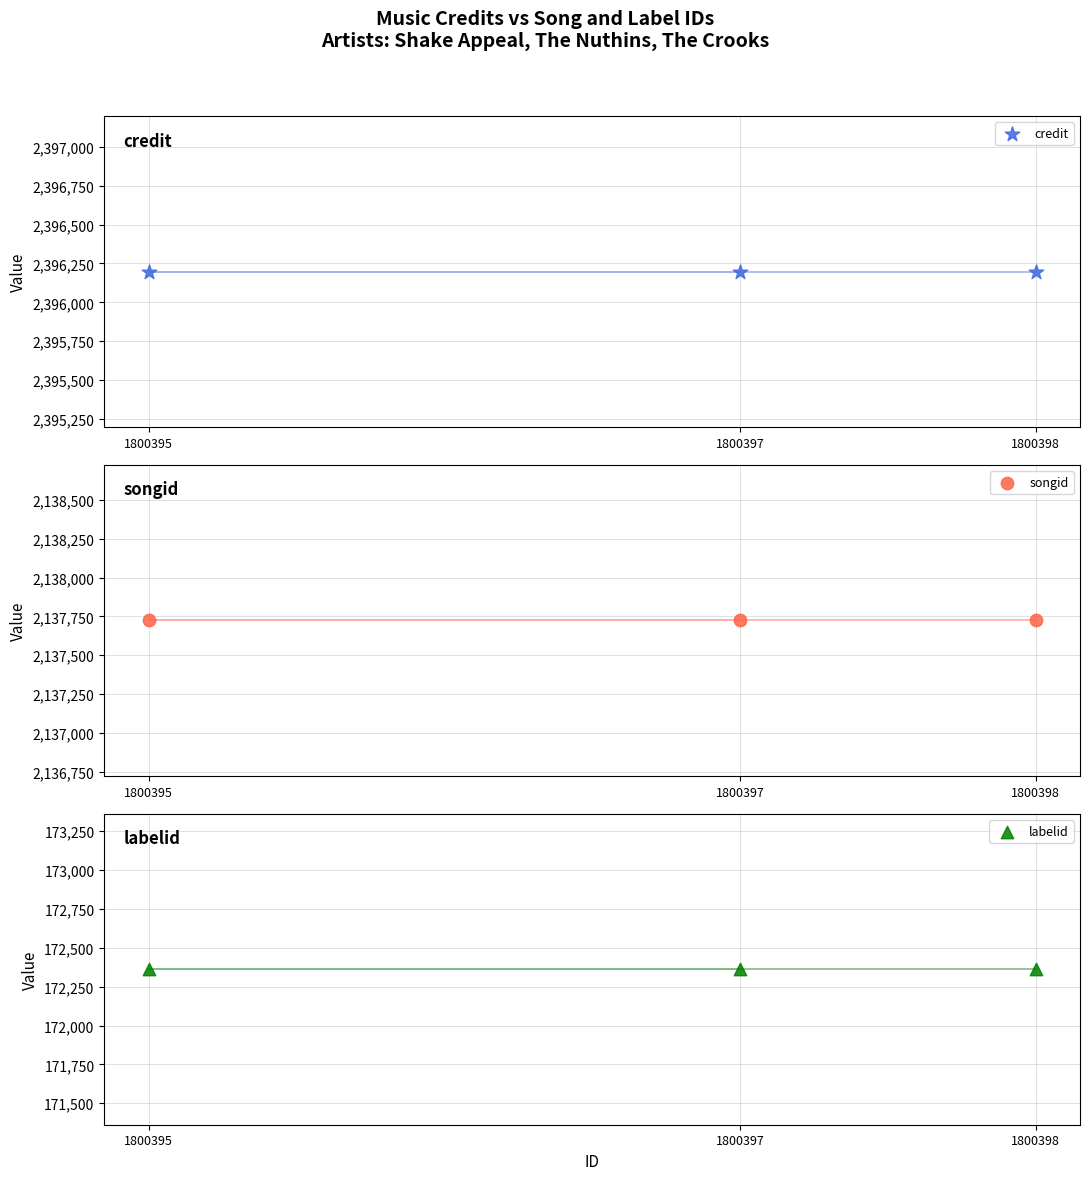

What are all the series names shown in the legend?

credit, songid, labelid